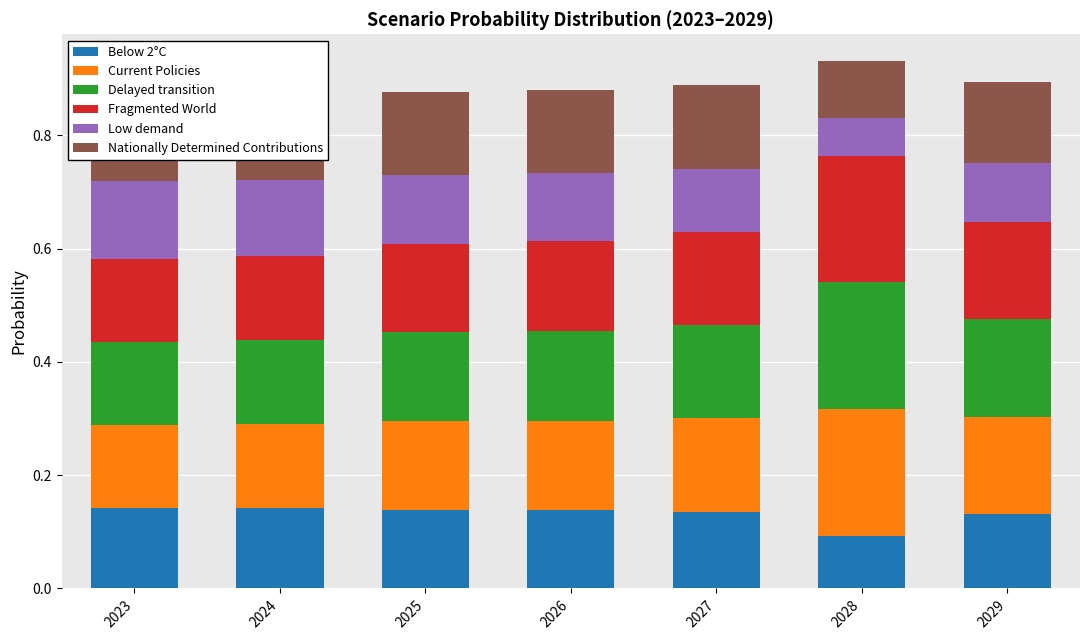

Which category has the lowest value in the Below 2°C series?

2028